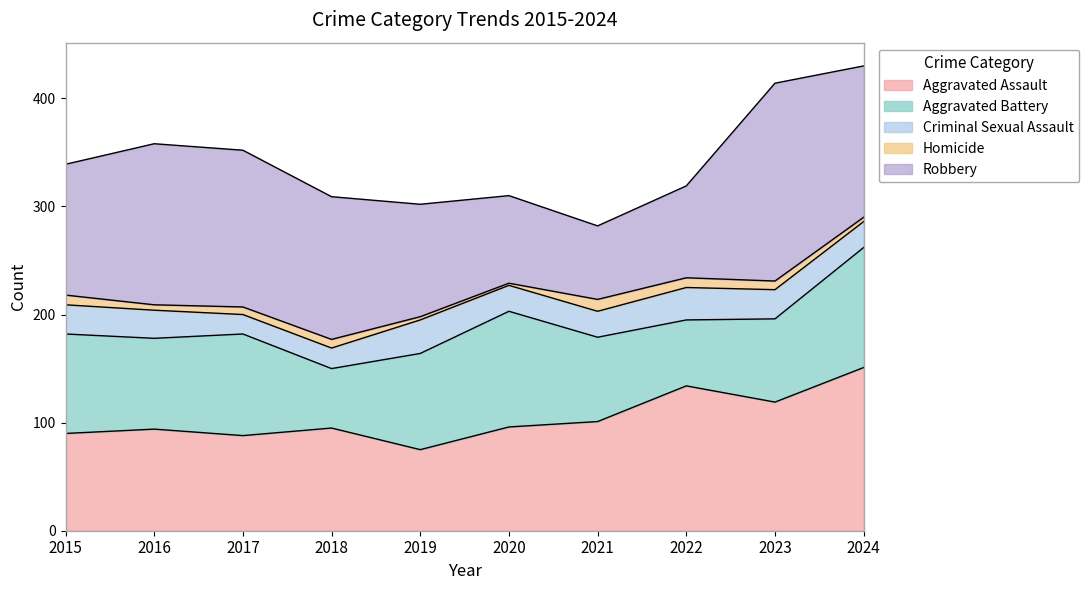

Reading right to left, what are all the values shown in this chart?

Aggravated Assault: 2024=151	2023=119	2022=134	2021=101	2020=96	2019=75	2018=95	2017=88	2016=94	2015=90
Aggravated Battery: 2024=111	2023=77	2022=61	2021=78	2020=107	2019=89	2018=55	2017=94	2016=84	2015=92
Criminal Sexual Assault: 2024=24	2023=27	2022=30	2021=24	2020=24	2019=31	2018=19	2017=18	2016=26	2015=27
Homicide: 2024=4	2023=8	2022=9	2021=11	2020=2	2019=3	2018=8	2017=7	2016=5	2015=9
Robbery: 2024=140	2023=183	2022=85	2021=68	2020=81	2019=104	2018=132	2017=145	2016=149	2015=121